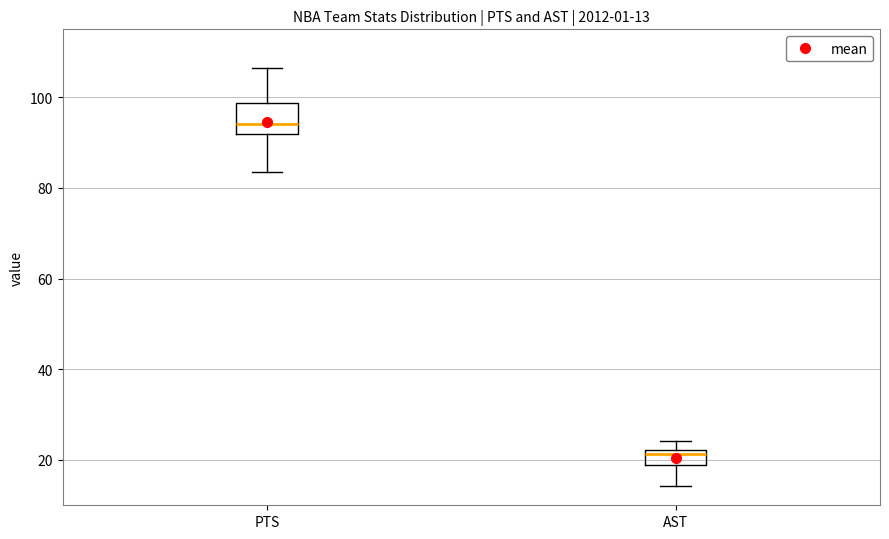

Which box's median line is the highest?

PTS